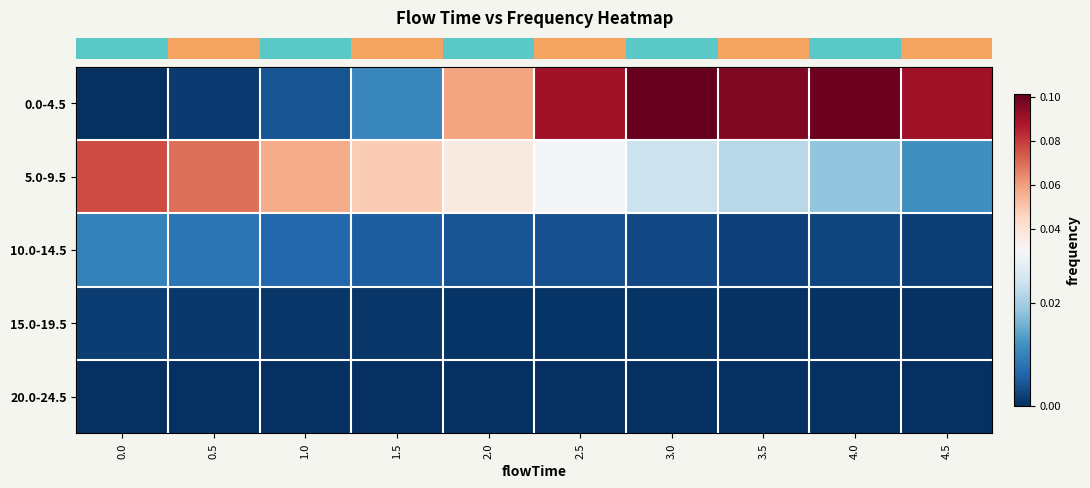

At how many categories does at least one series exceed 0?

10